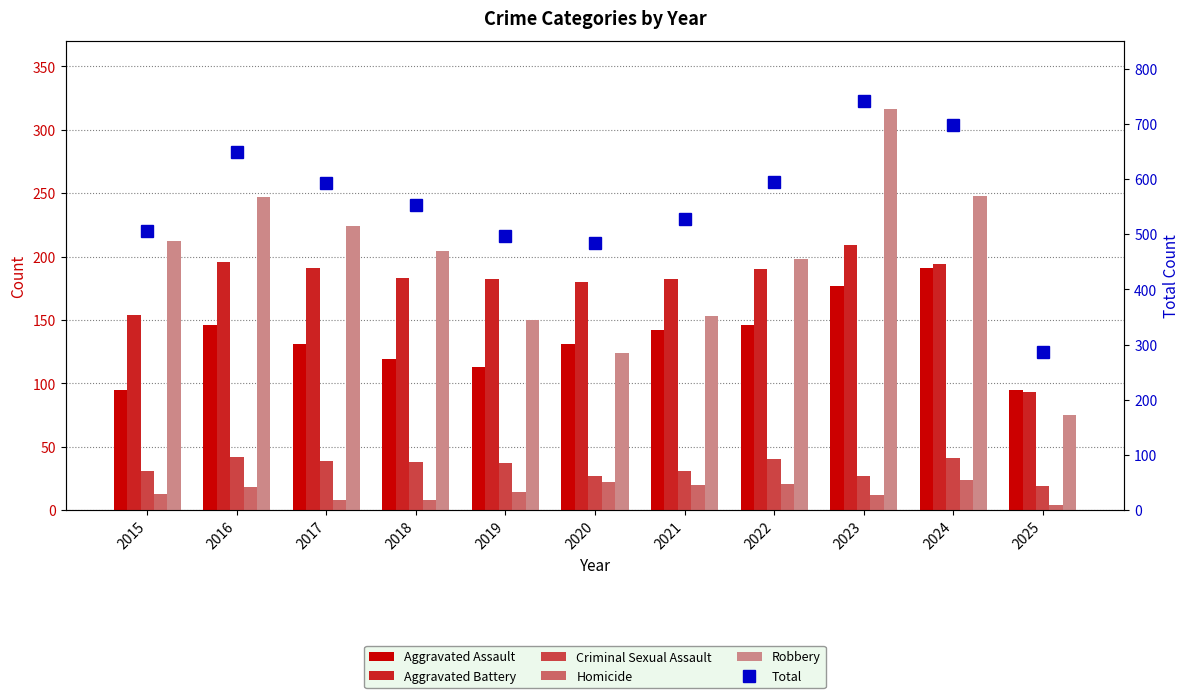

Is it true that Aggravated Assault equals 119 at 2018?

True